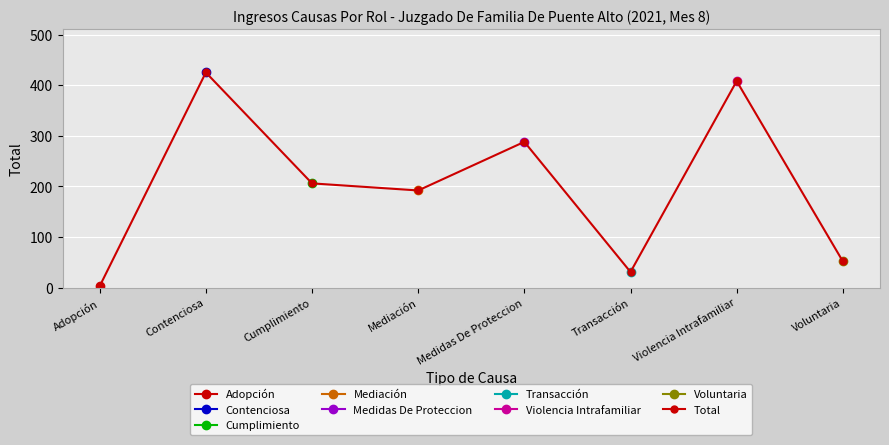

List the labels in order of value, largest first.

Contenciosa, Violencia Intrafamiliar, Medidas De Proteccion, Cumplimiento, Mediación, Voluntaria, Transacción, Adopción